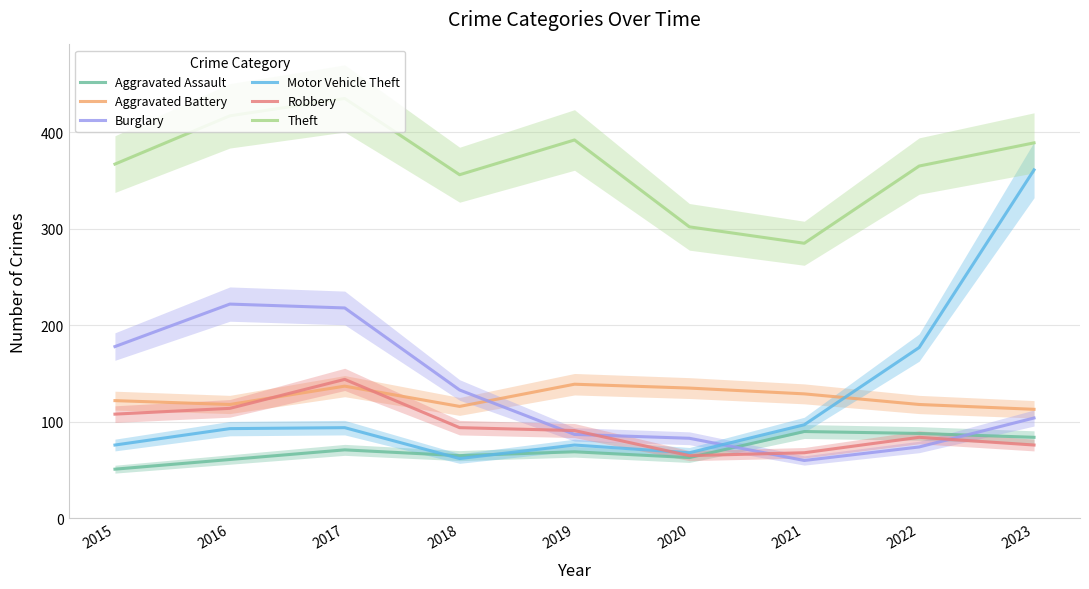

What is the total value across all series at 2019?

854